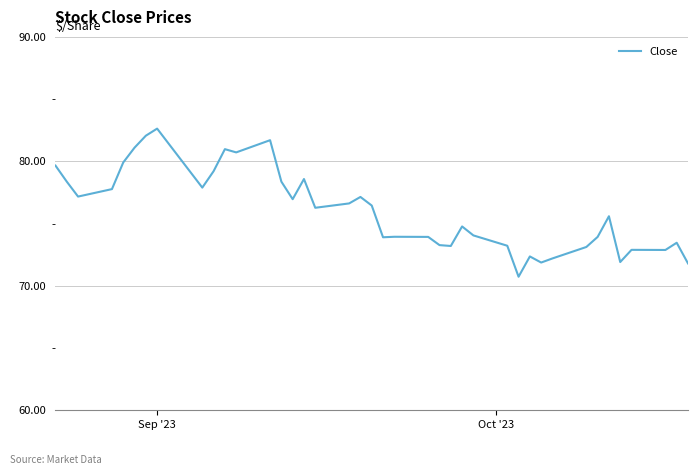

What is the maximum value shown in the chart?

82.6